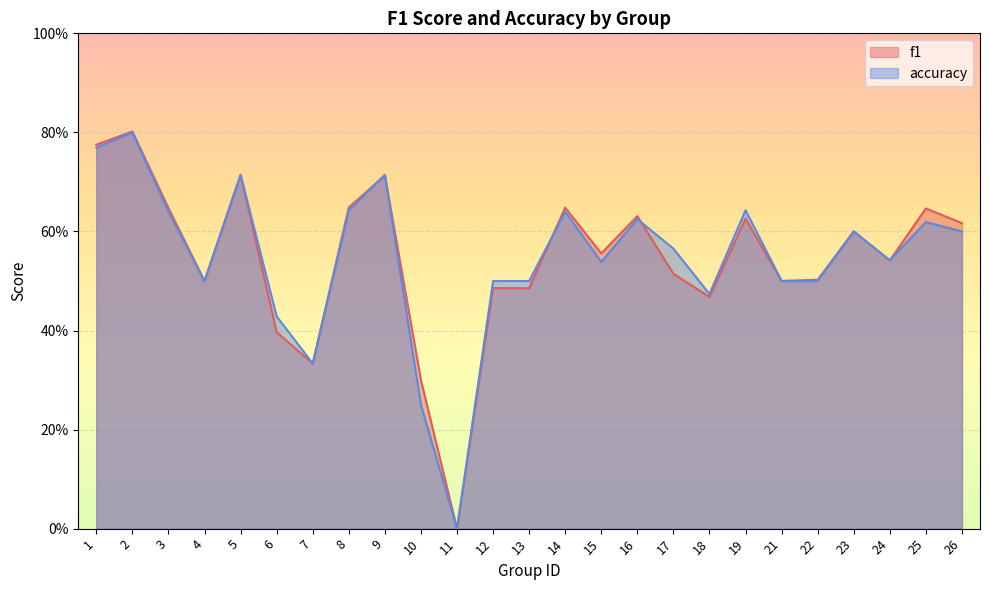

Reading left to right, what are all the values shown in this chart?

f1: 1=0.8	2=0.8	3=0.6	4=0.5	5=0.7	6=0.4	7=0.3	8=0.6	9=0.7	10=0.3	11=0.0	12=0.5	13=0.5	14=0.6	15=0.6	16=0.6	17=0.5	18=0.5	19=0.6	21=0.5	22=0.5	23=0.6	24=0.5	25=0.6	26=0.6
accuracy: 1=0.8	2=0.8	3=0.6	4=0.5	5=0.7	6=0.4	7=0.3	8=0.6	9=0.7	10=0.2	11=0.0	12=0.5	13=0.5	14=0.6	15=0.5	16=0.6	17=0.6	18=0.5	19=0.6	21=0.5	22=0.5	23=0.6	24=0.5	25=0.6	26=0.6